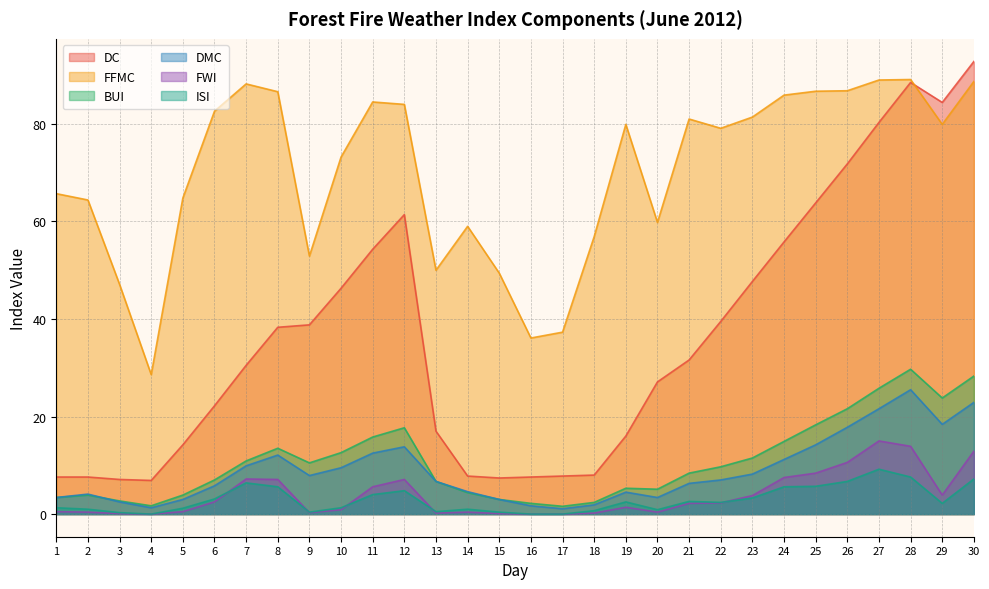

Is it true that FWI equals 0.2 at 13?

True